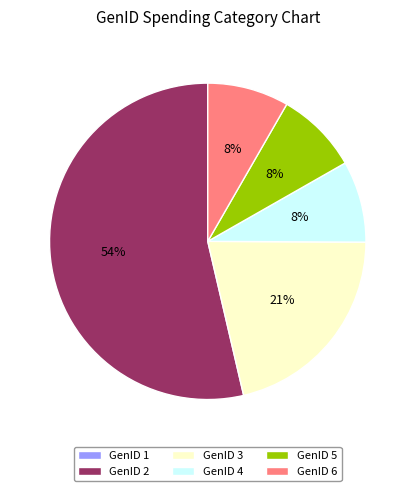

The GenID 6 slice represents 1% of the pie. True or false?

False